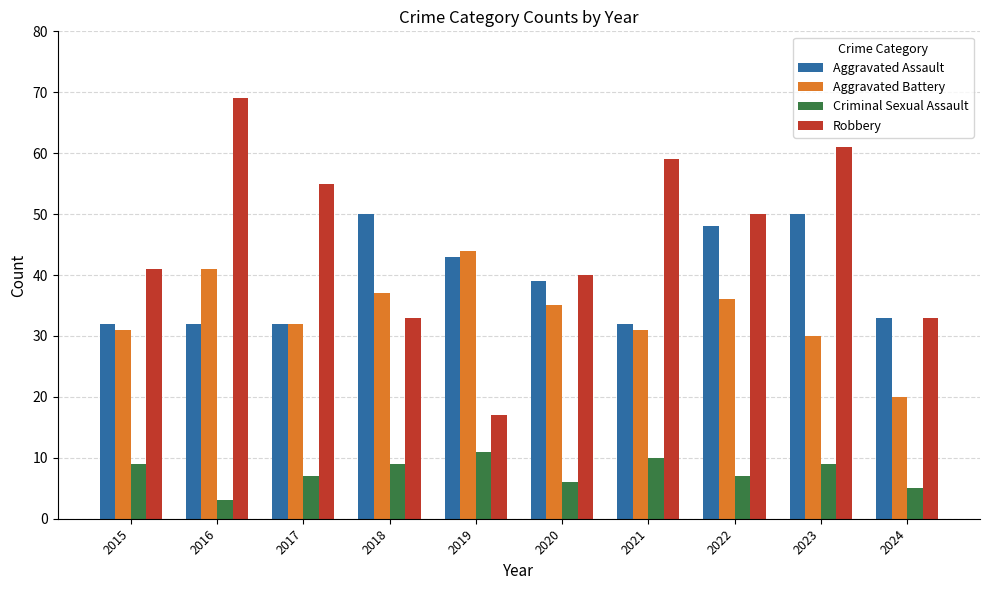

How many data points in Aggravated Assault are less than 39?

5